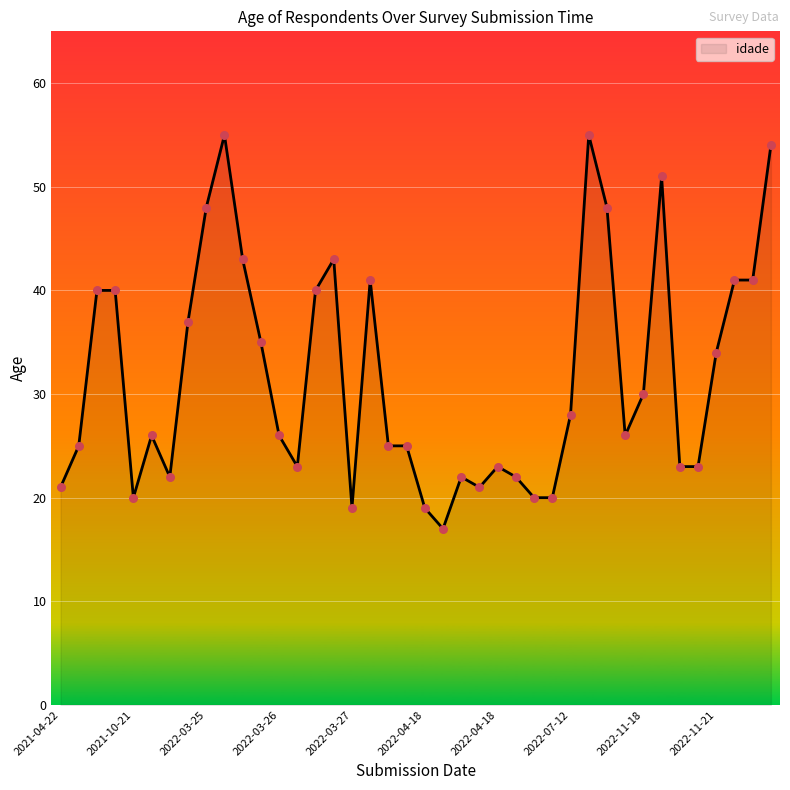

What is the greatest value displayed?

55